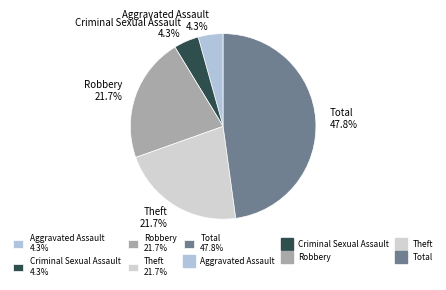

What percentage do Theft 21.7% and Robbery 21.7% together represent?

43.5%